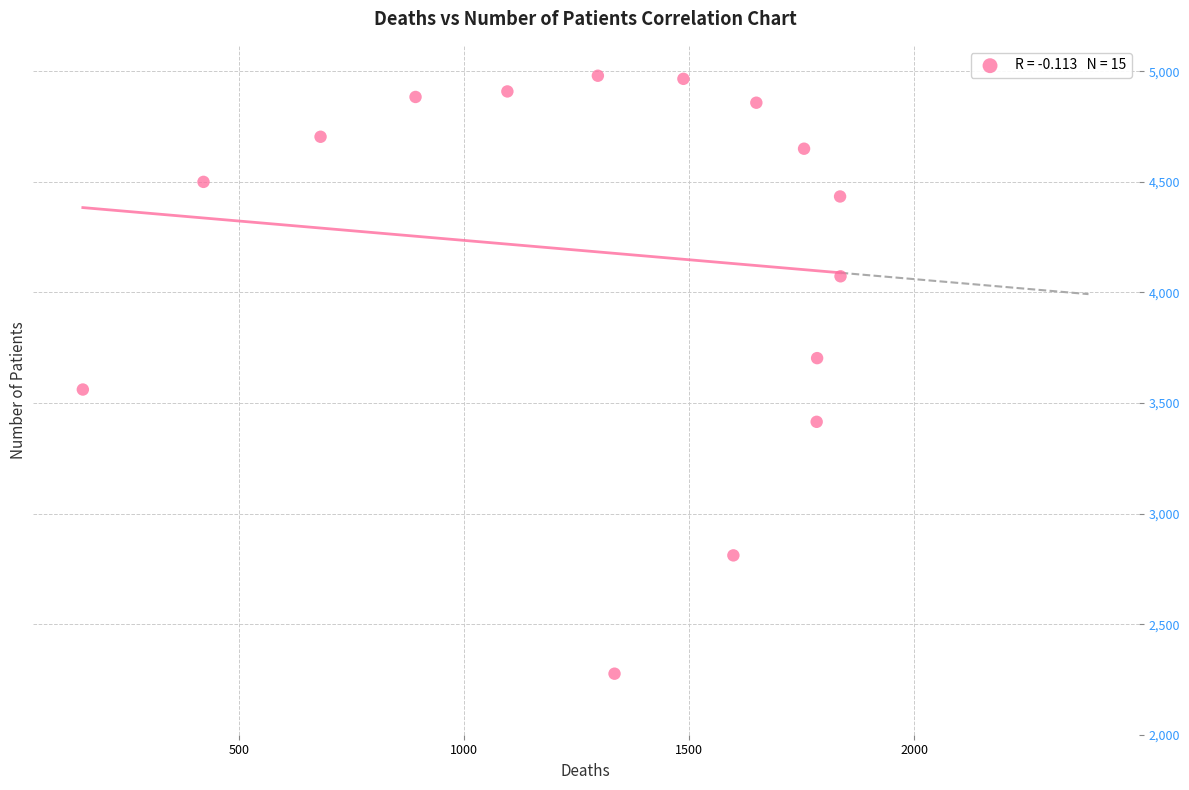

What is the range of X values (max minus min)?

1683